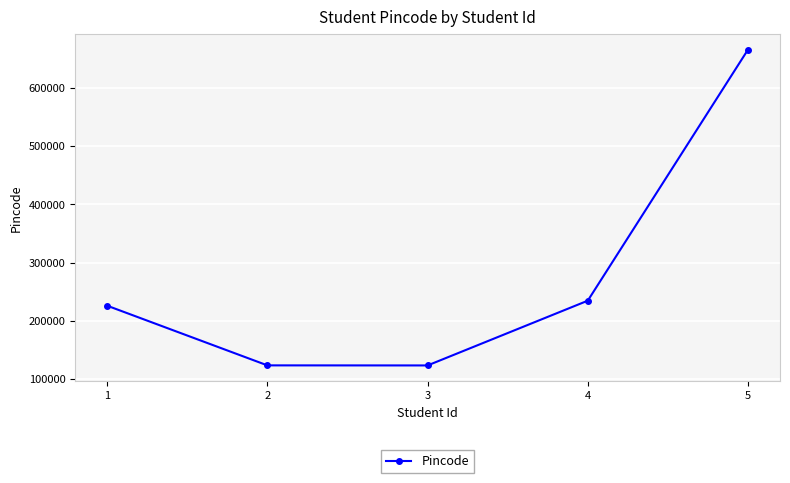

What is the difference between the values at 4 and 1?

8645